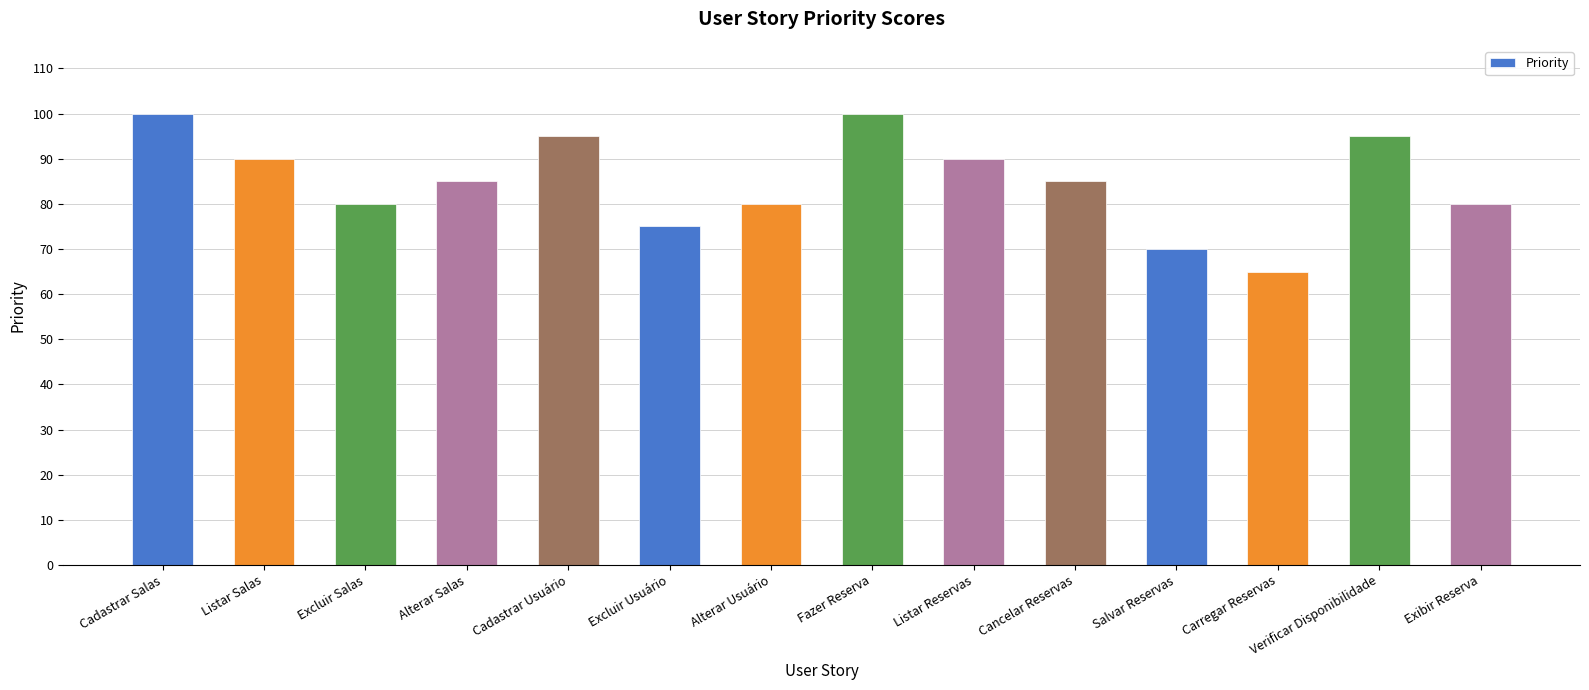

What is the maximum value shown in the chart?

100